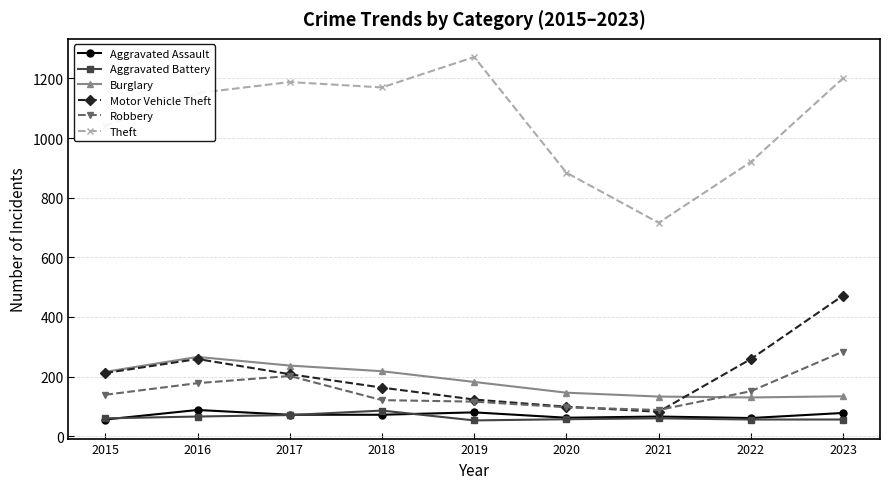

At which label does Burglary reach its peak?

2016